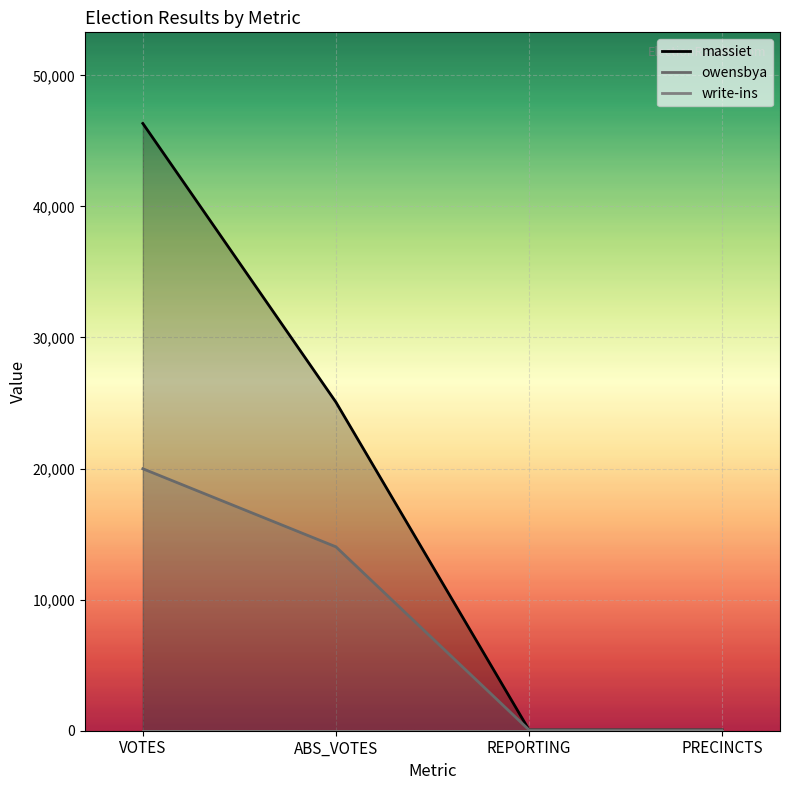

Between REPORTING and VOTES, which is larger?

VOTES